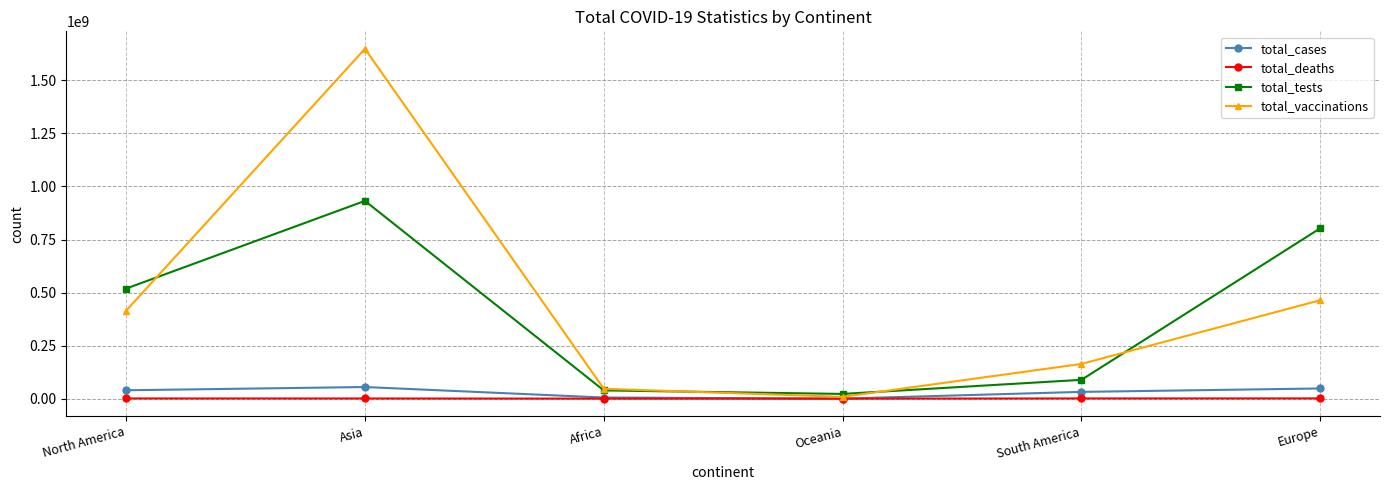

What value does the total_tests series have at Africa?

38848517